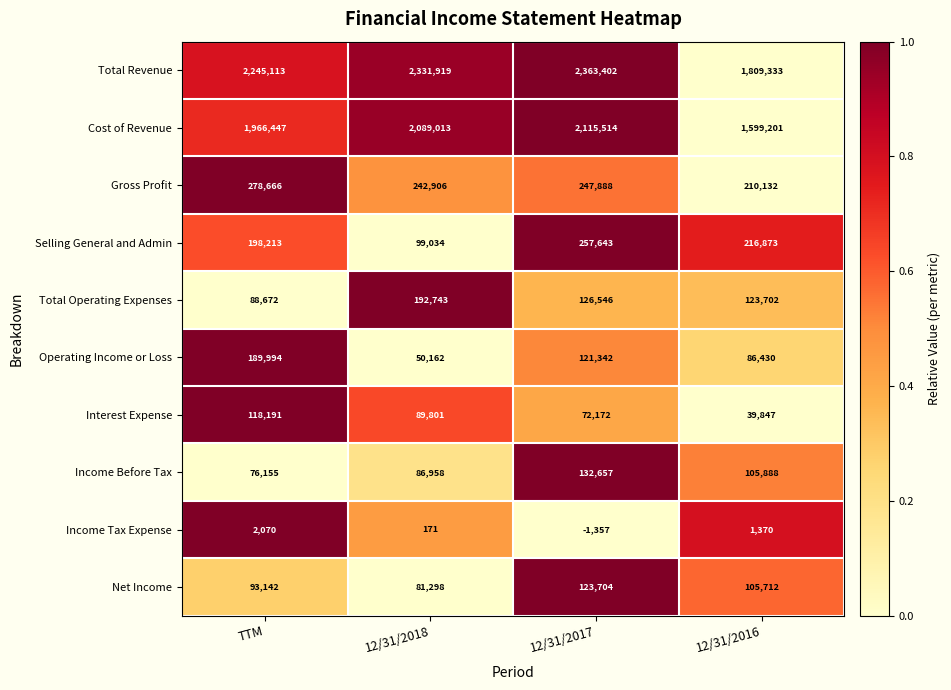

Which series has the widest spread of values?

Total Revenue